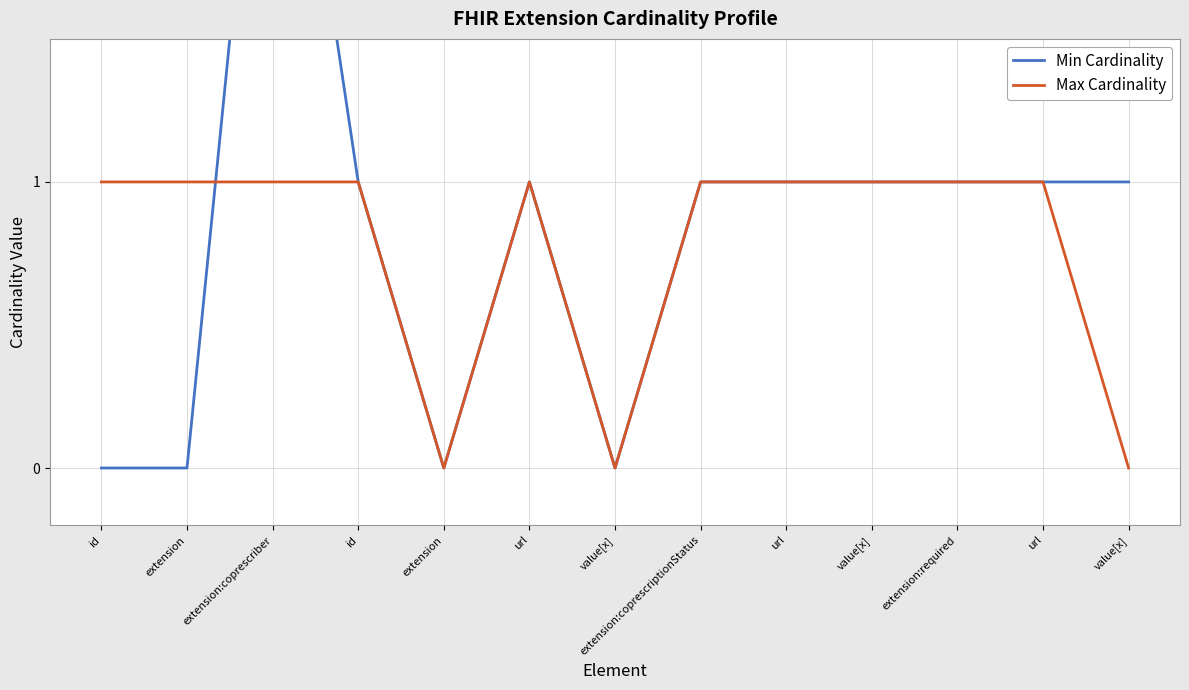

What is the sum of all Min Cardinality values?

11